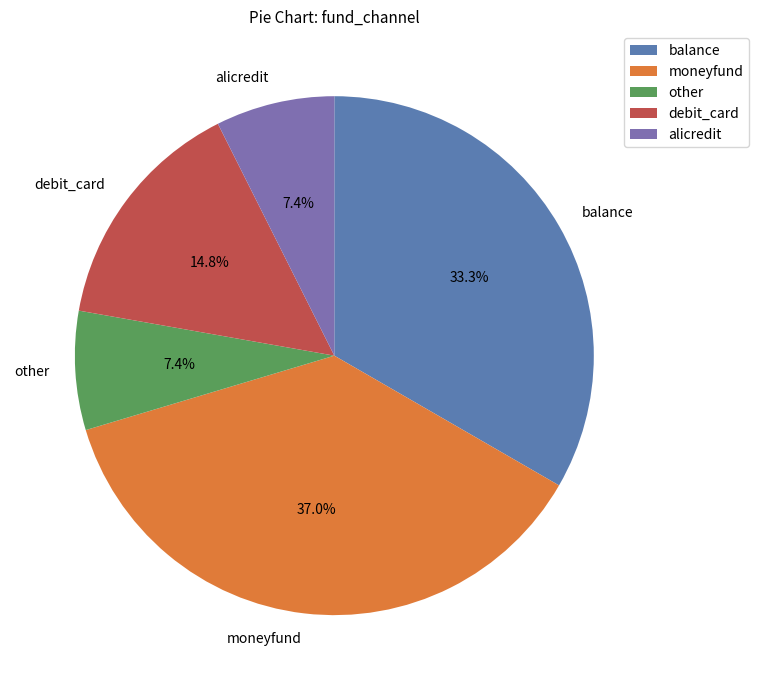

To the nearest percent, what portion does balance represent?

33%